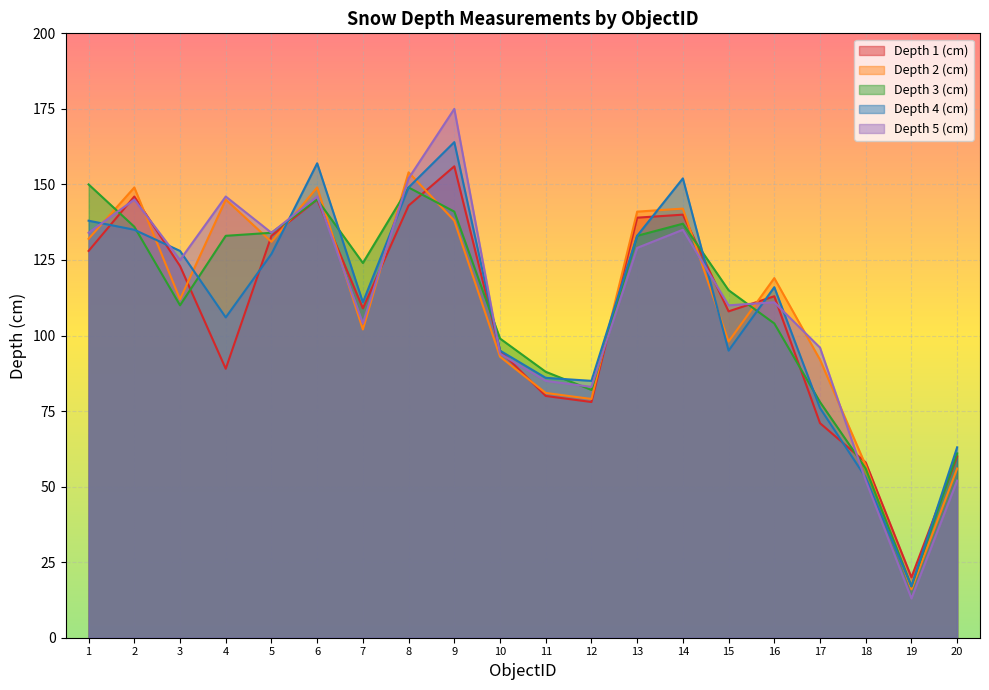

Between which two adjacent categories do Depth 1 (cm) and Depth 4 (cm) first intersect?

1 and 2